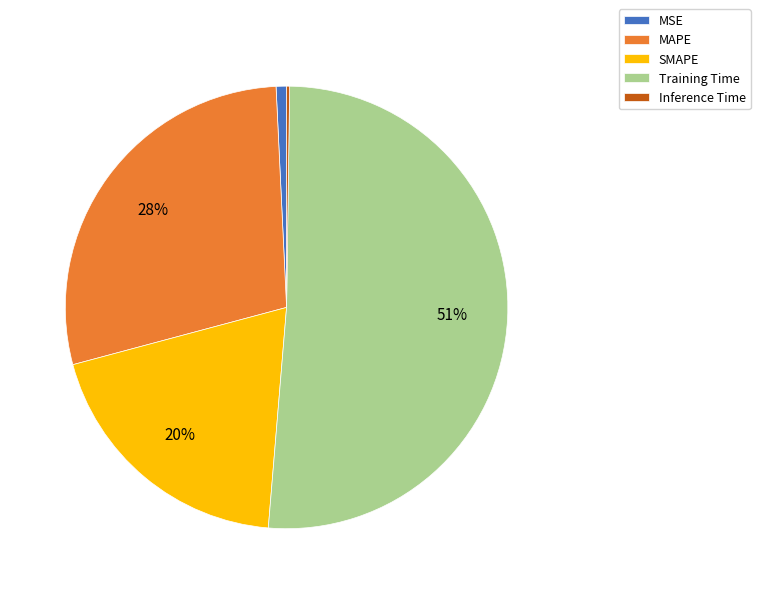

Combined, do SMAPE and Training Time account for over 50%?

Yes